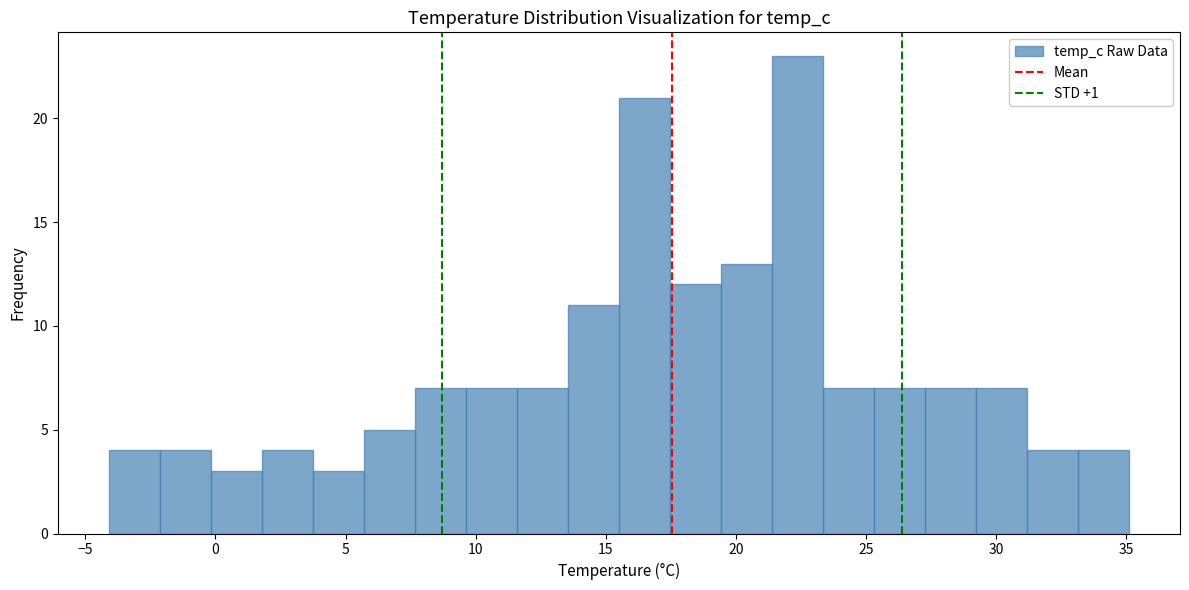

Read against the x-axis, roughly where is the centre of the tallest bar?

22.5